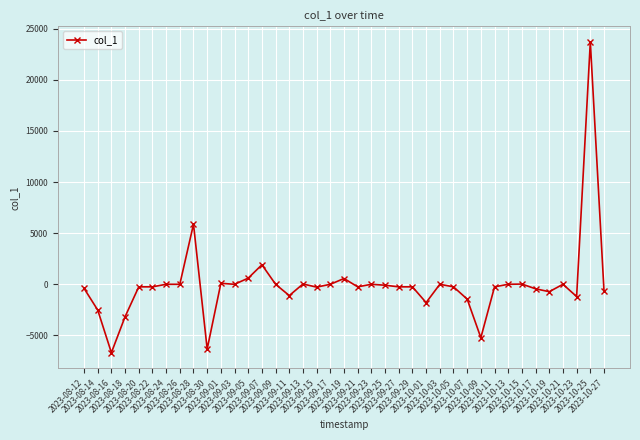

Which label corresponds to the smallest value in the chart?

2023-08-16